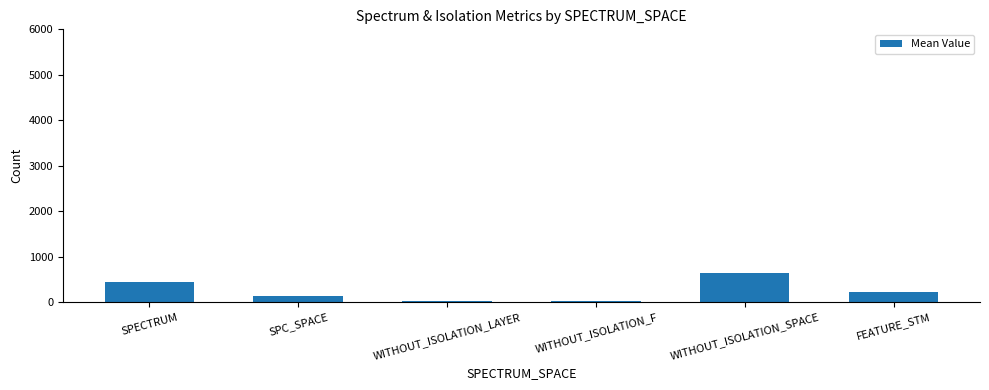

The value at WITHOUT_ISOLATION_SPACE is 641.1. True or false?

True